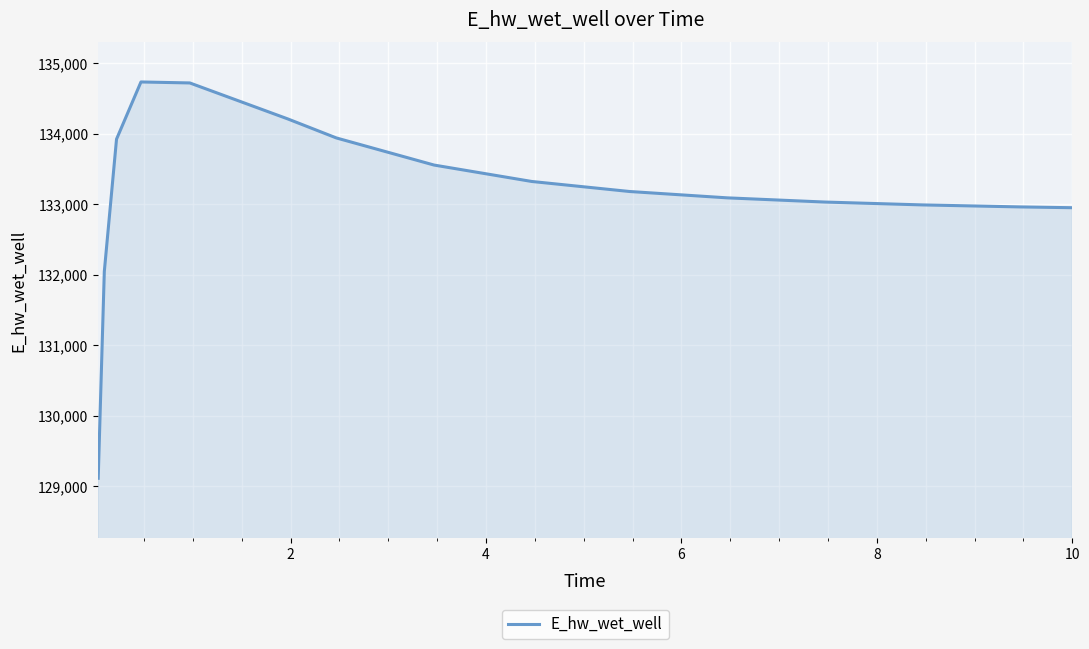

What is the sum of all values?

1997766.4